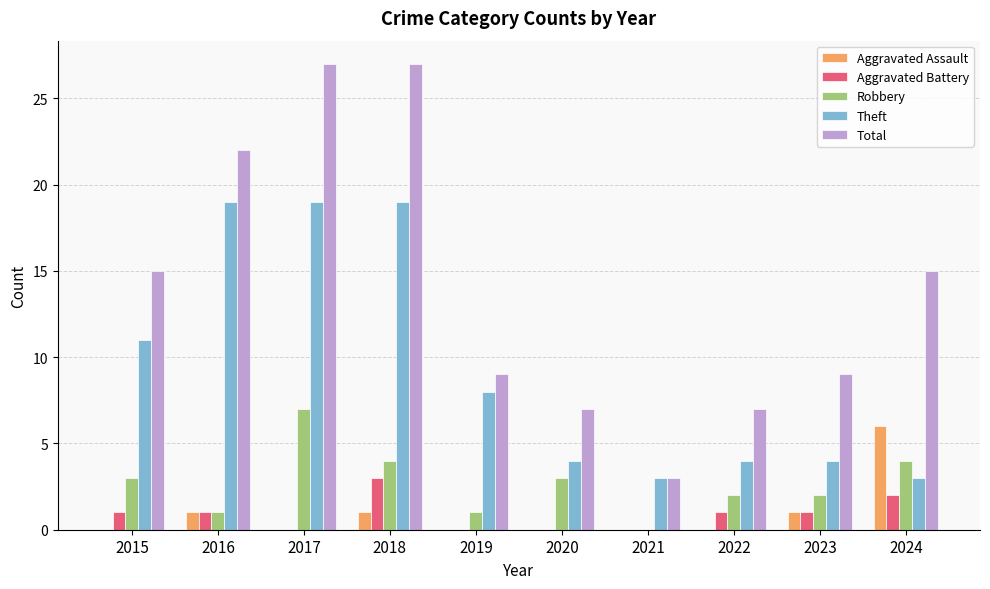

What is the sum of all Robbery values?

27